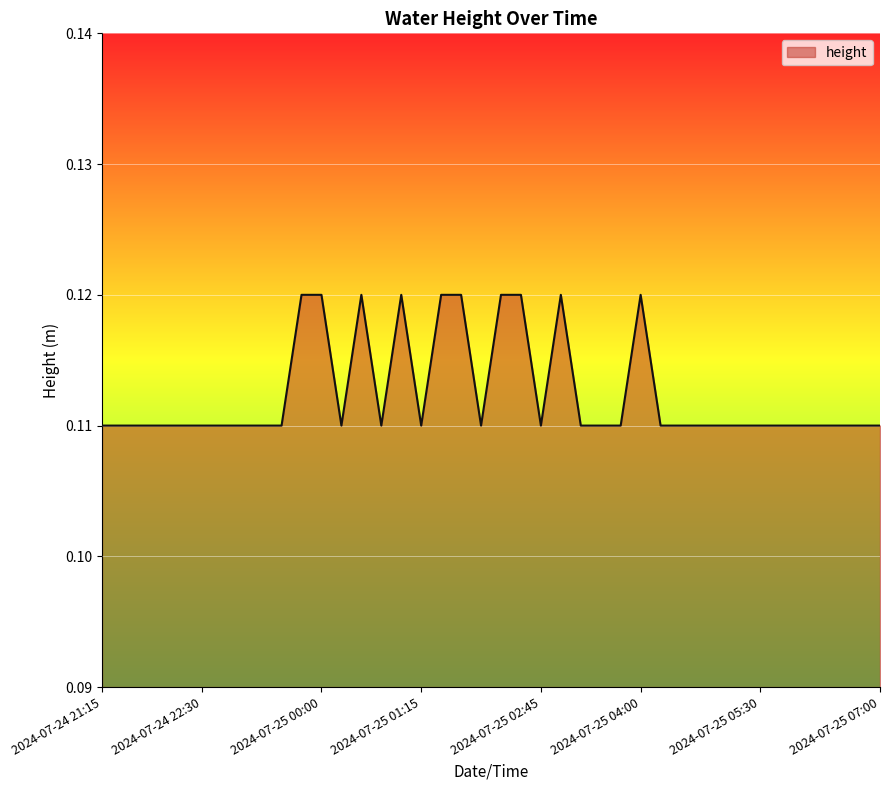

Rank the categories by value from highest to lowest.

2024-07-24 23:45, 2024-07-25 00:00, 2024-07-25 00:30, 2024-07-25 01:00, 2024-07-25 01:30, 2024-07-25 01:45, 2024-07-25 02:15, 2024-07-25 02:30, 2024-07-25 03:00, 2024-07-25 04:00, 2024-07-24 21:15, 2024-07-24 21:30, 2024-07-24 21:45, 2024-07-24 22:00, 2024-07-24 22:15, 2024-07-24 22:30, 2024-07-24 22:45, 2024-07-24 23:00, 2024-07-24 23:15, 2024-07-24 23:30, 2024-07-25 00:15, 2024-07-25 00:45, 2024-07-25 01:15, 2024-07-25 02:00, 2024-07-25 02:45, 2024-07-25 03:15, 2024-07-25 03:30, 2024-07-25 03:45, 2024-07-25 04:15, 2024-07-25 04:30, 2024-07-25 04:45, 2024-07-25 05:00, 2024-07-25 05:15, 2024-07-25 05:30, 2024-07-25 05:45, 2024-07-25 06:00, 2024-07-25 06:15, 2024-07-25 06:30, 2024-07-25 06:45, 2024-07-25 07:00